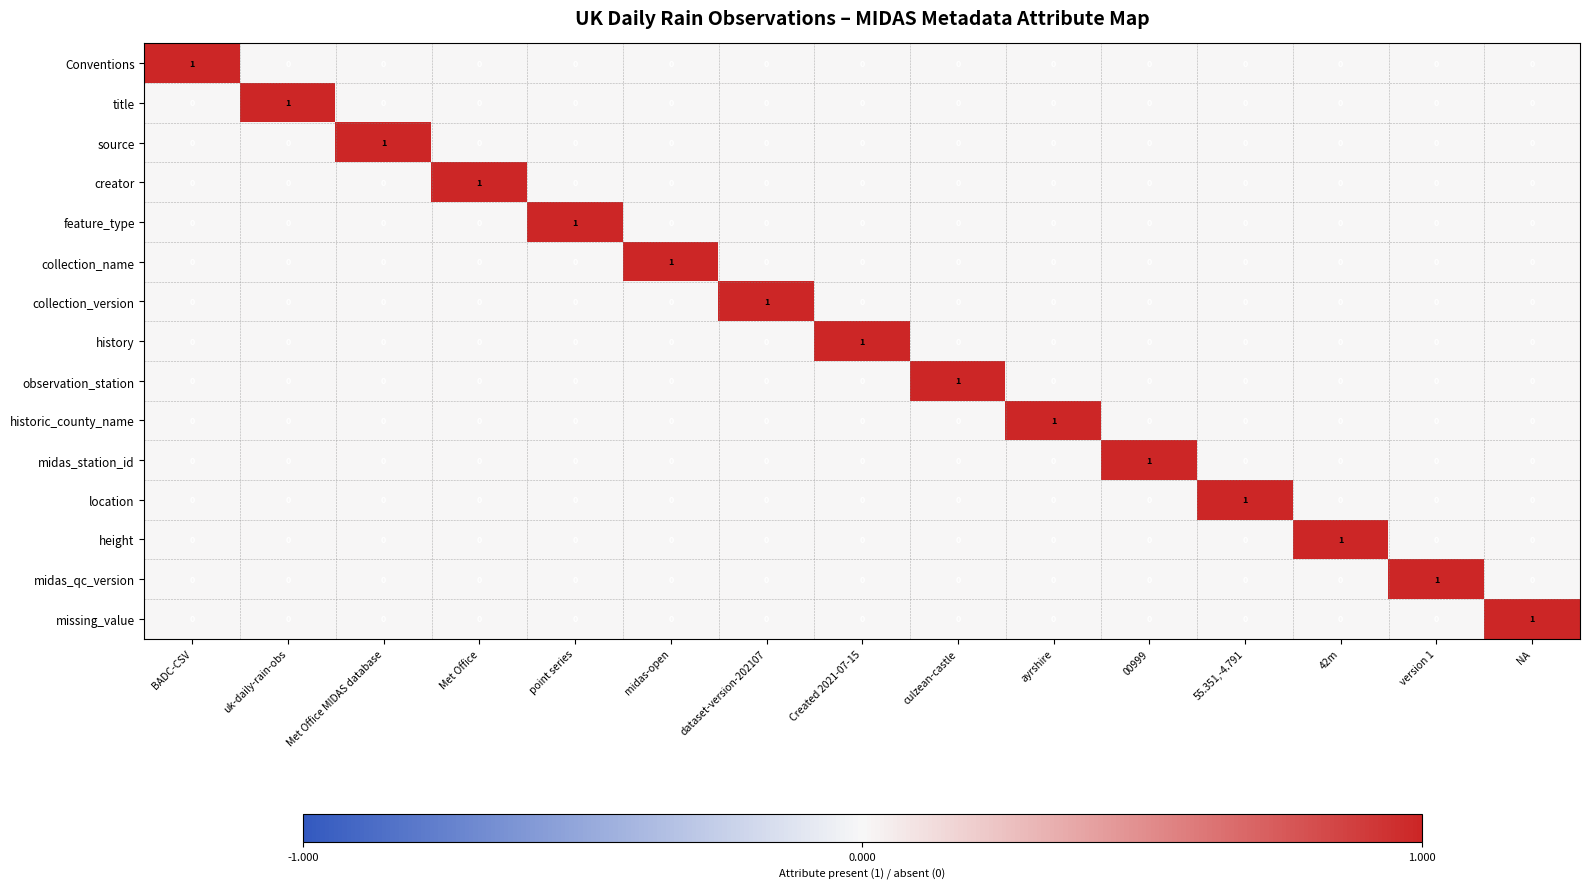

What is the spread (max minus min) of values at Created 2021-07-15?

1